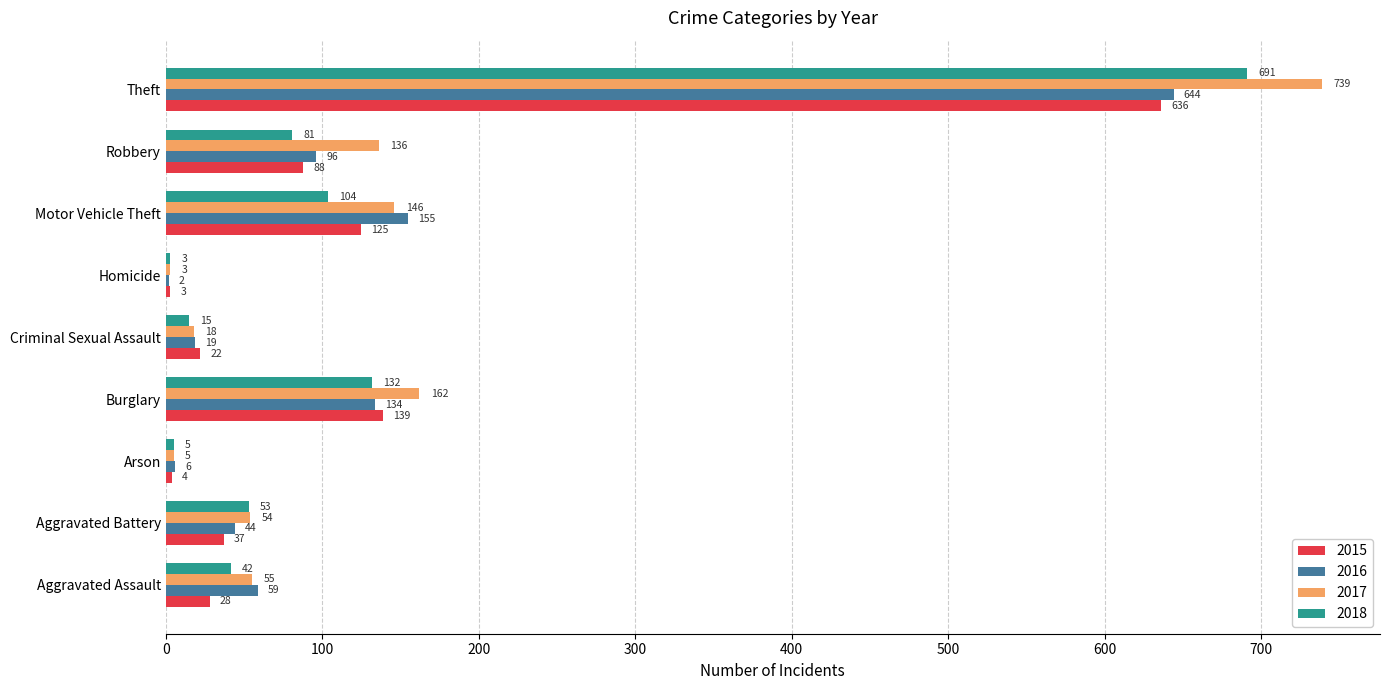

What is the approximate value of 2018 at Aggravated Assault, to the nearest 10?

40